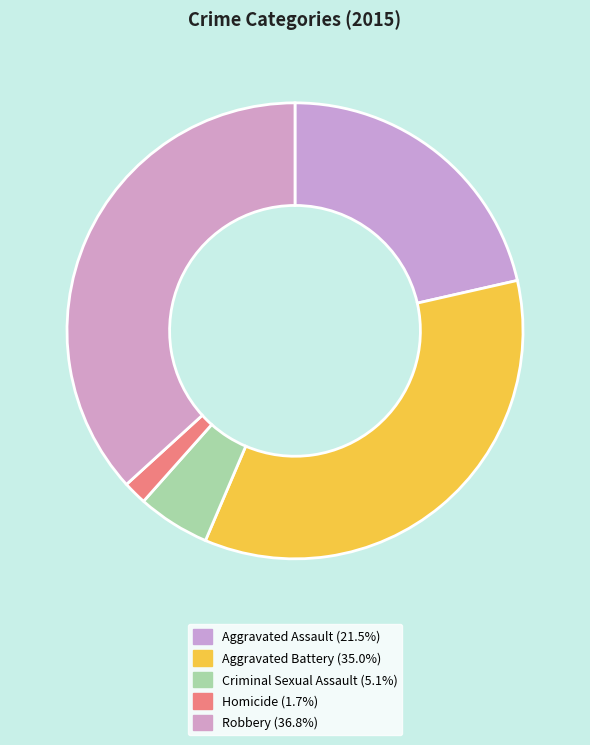

To the nearest percent, what portion does Robbery represent?

37%